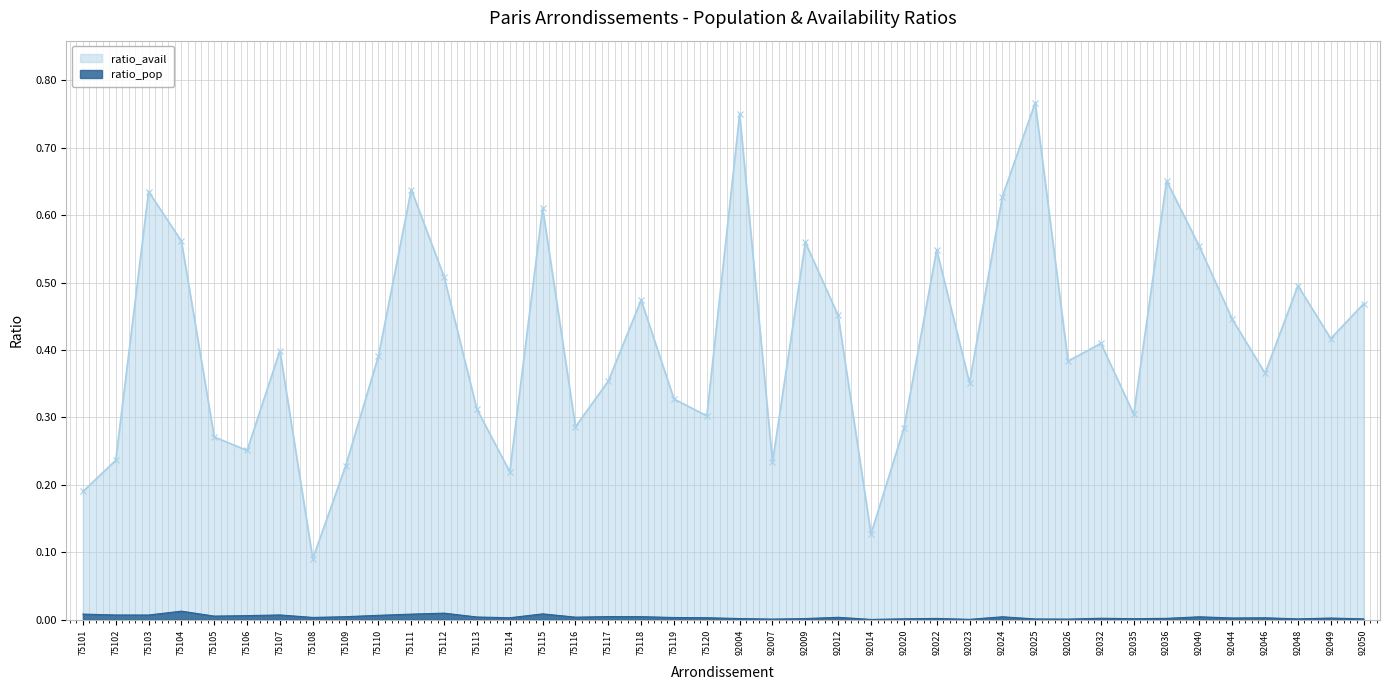

At how many categories does at least one series exceed 0?

40